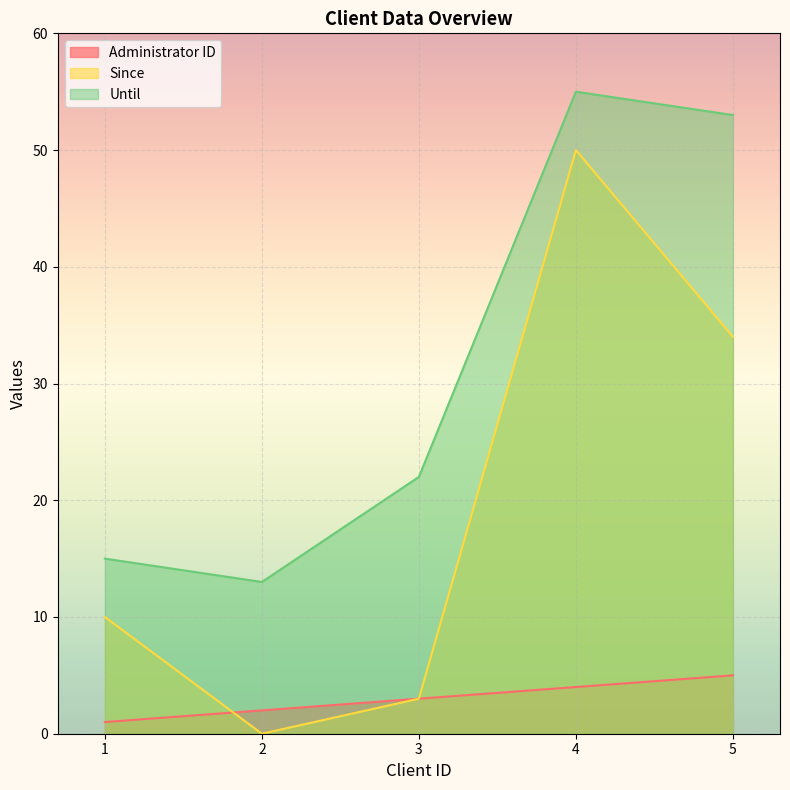

What are all the series names shown in the legend?

Administrator ID, Since, Until